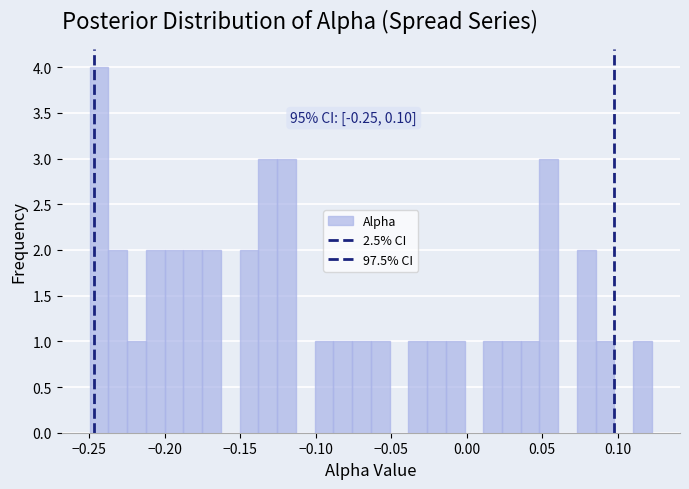

Around what value on the x-axis is the tallest bar? Give the approximate position of its centre, as read against the axis.

-0.245